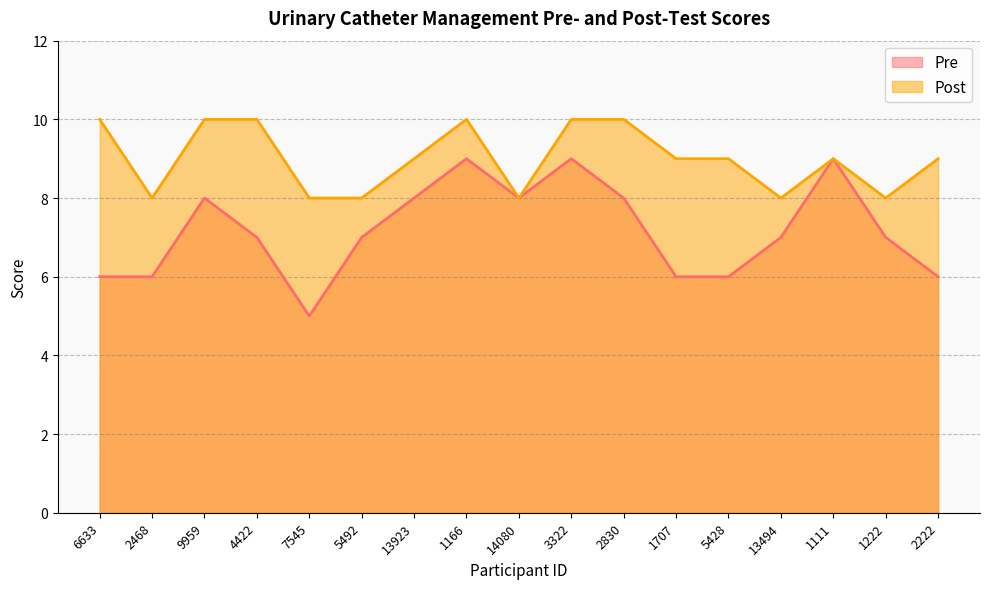

At 13494, list the series in order from smallest to largest.

Pre, Post